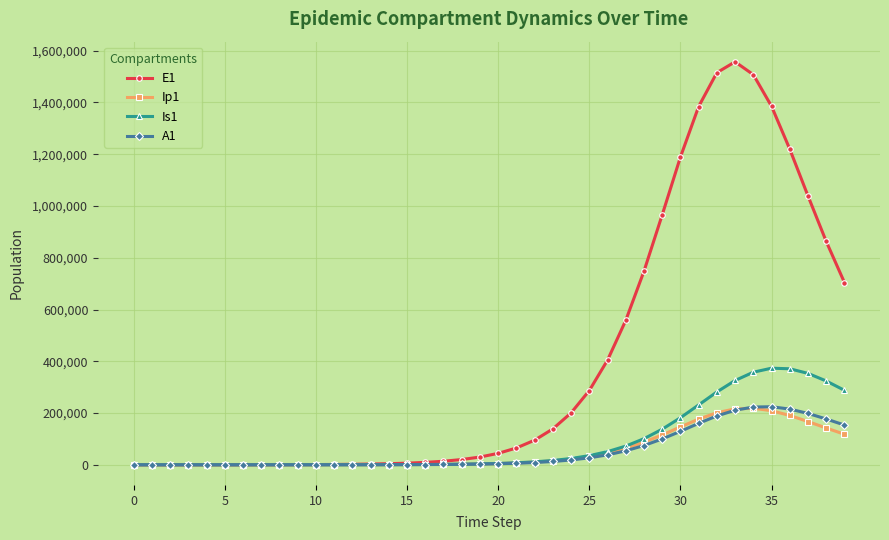

At how many categories does at least one series exceed 658106?

12